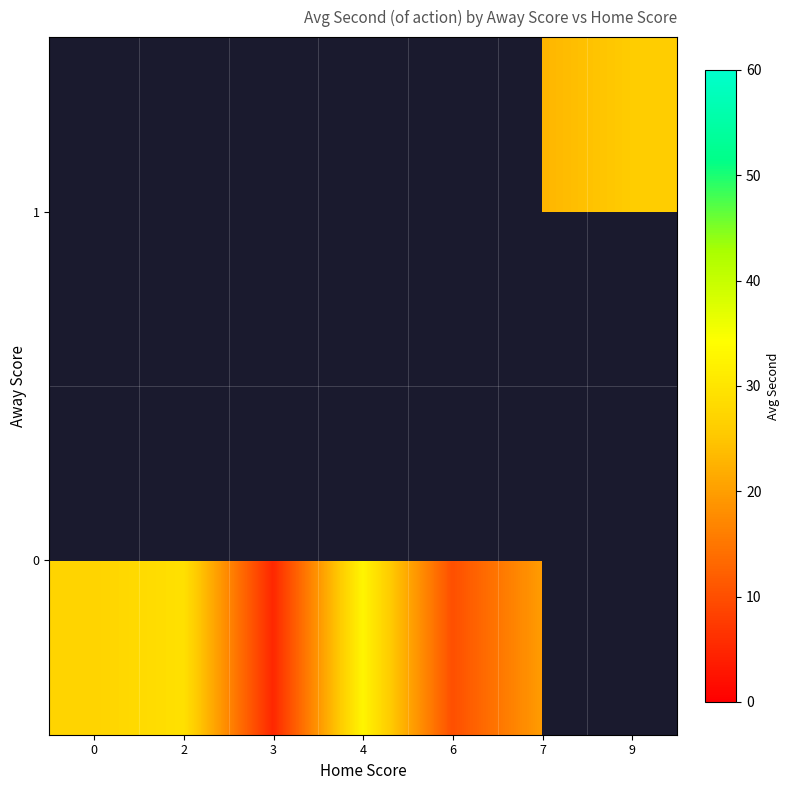

Which category has the highest value across all series?

4